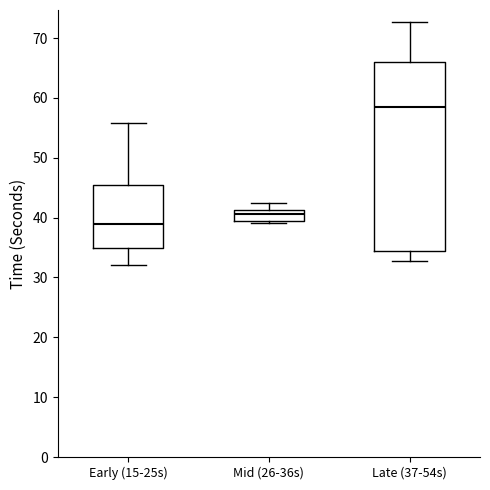

Where does the lower whisker of the box for Early (15-25s) end on the y-axis? The values are not printed on the chart, so give them approximately, as read against the axis.

32